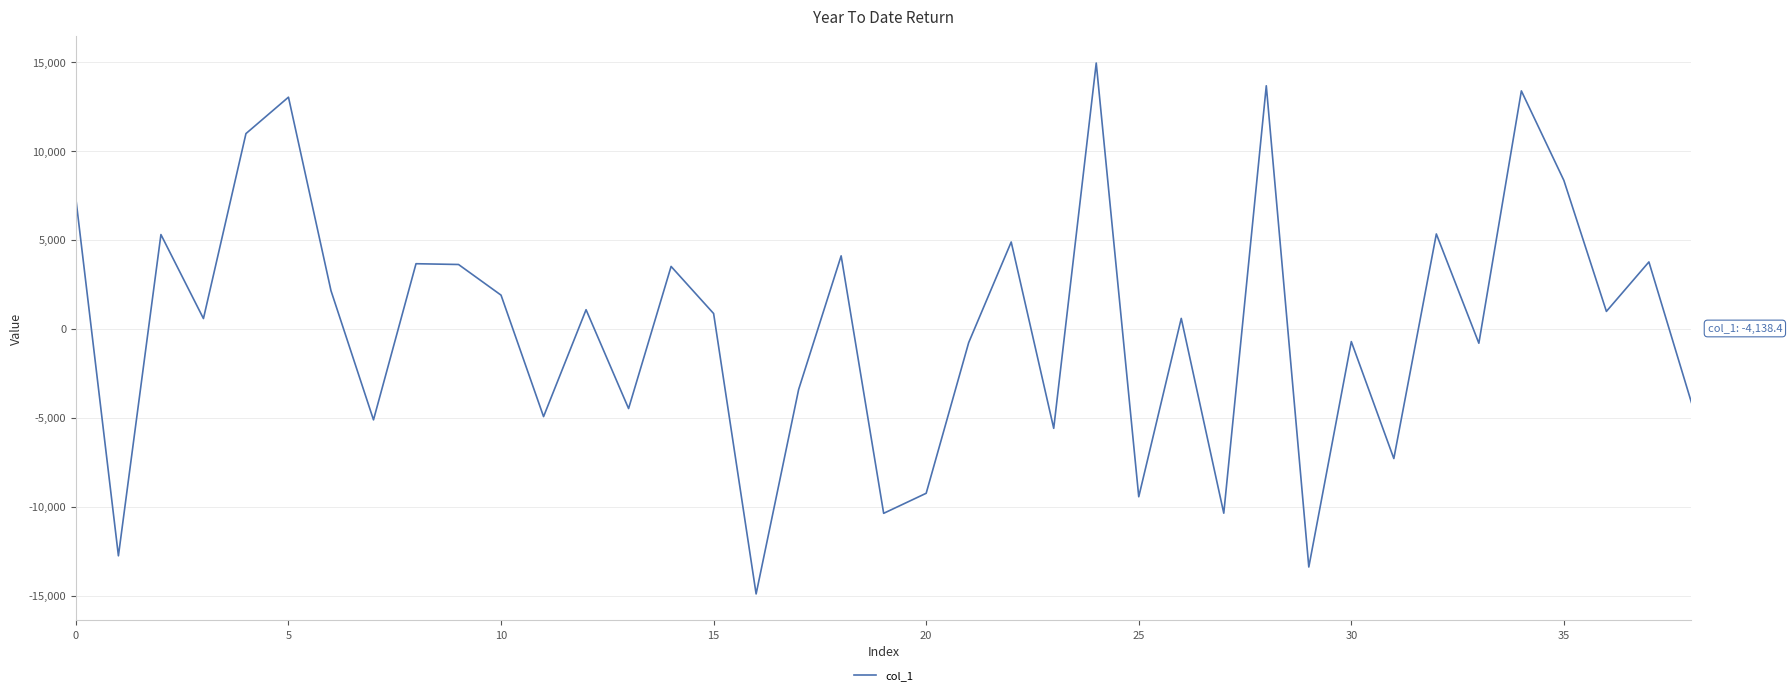

What is the greatest value displayed?

14959.0